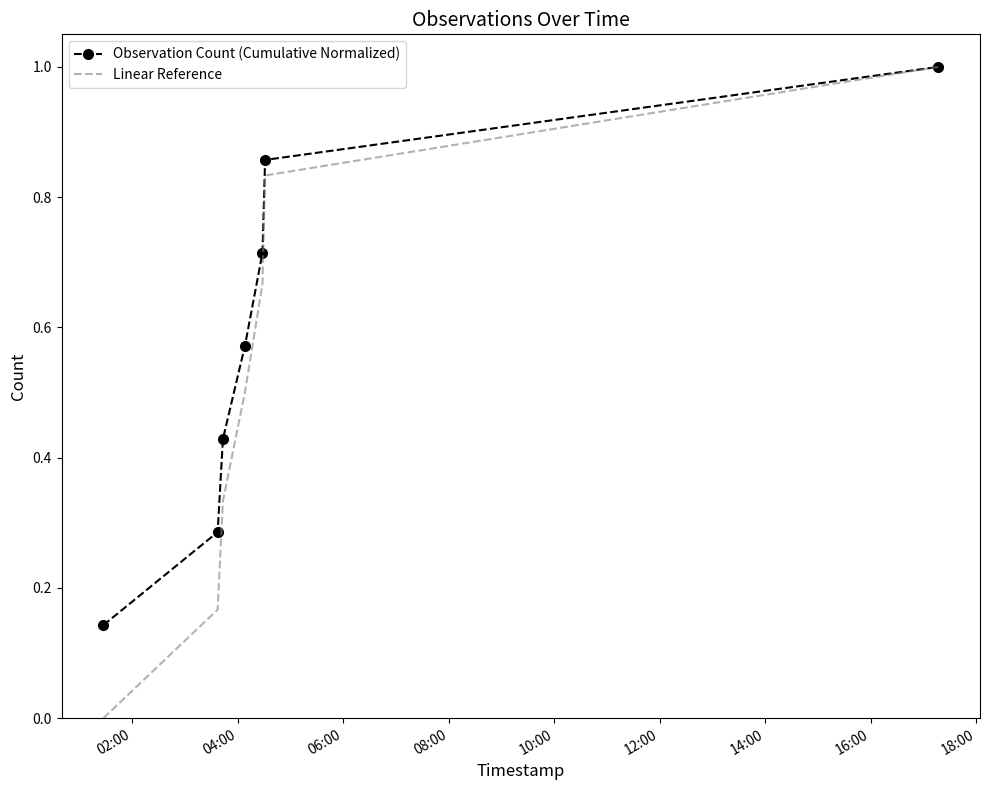

Which series has the largest total across all categories?

Observation Count (Cumulative Normalized)